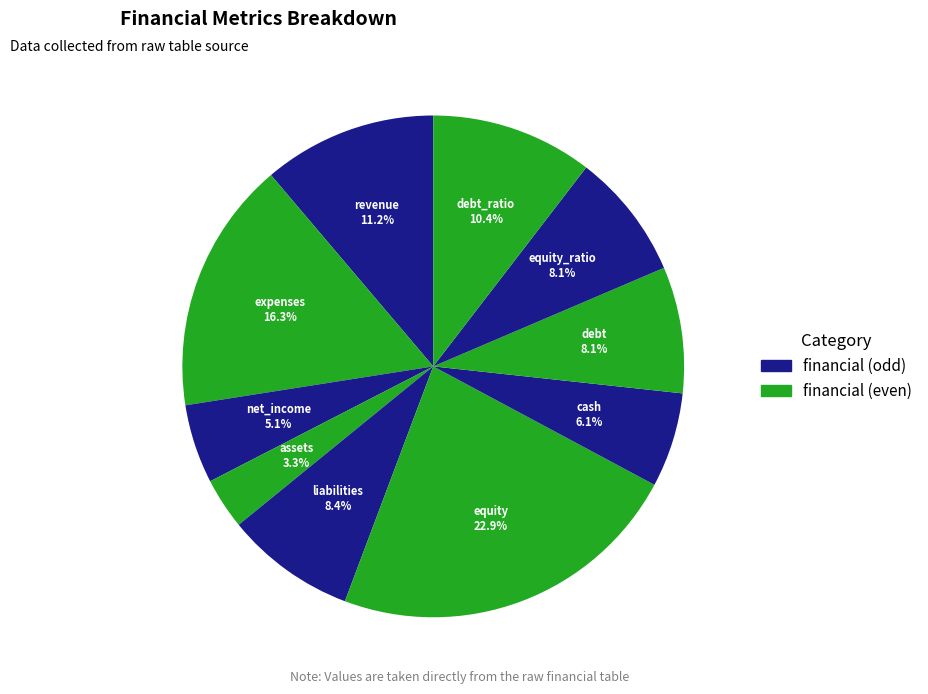

To the nearest percent, what percentage of the pie is assets?

3%